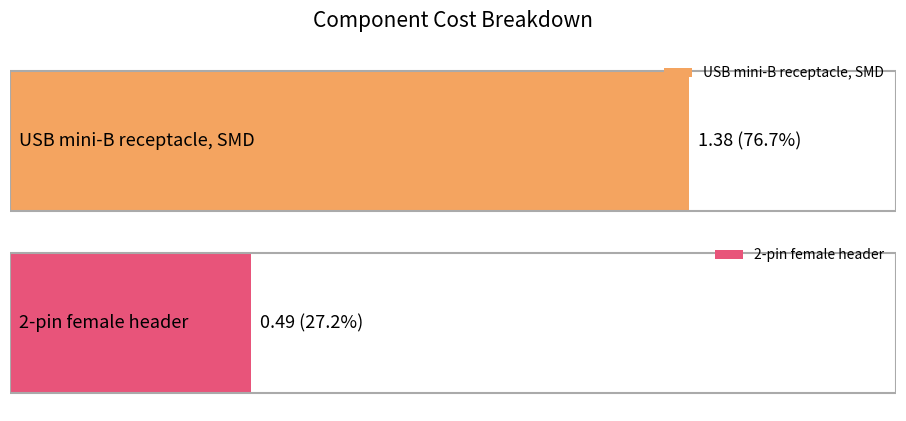

Count the values in the range 0 to 1.

1